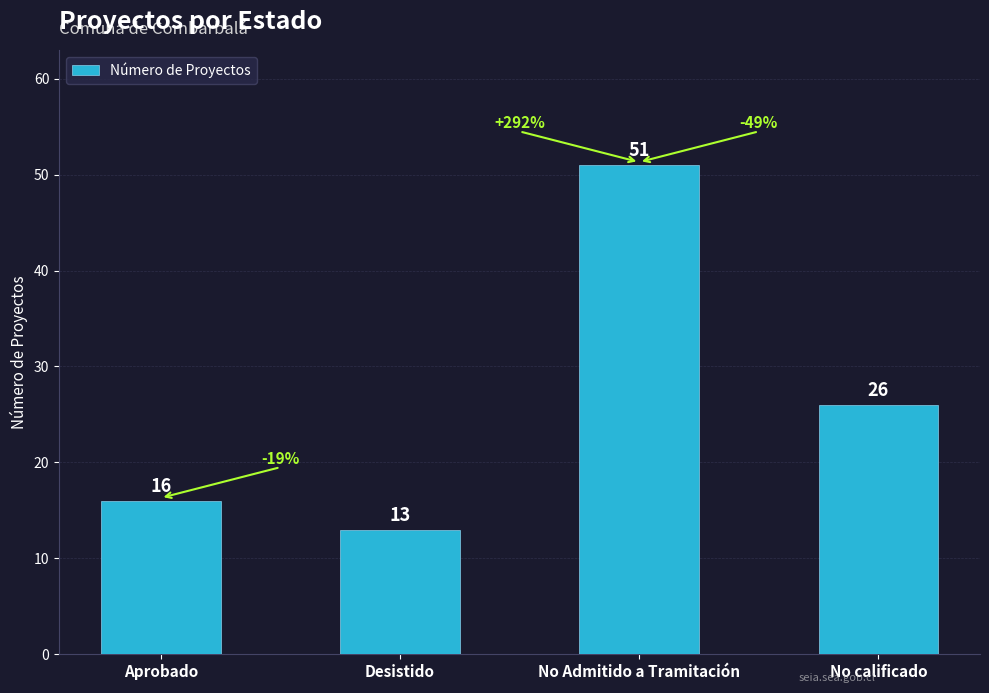

Is it true that the value at No Admitido a Tramitación is 51?

True